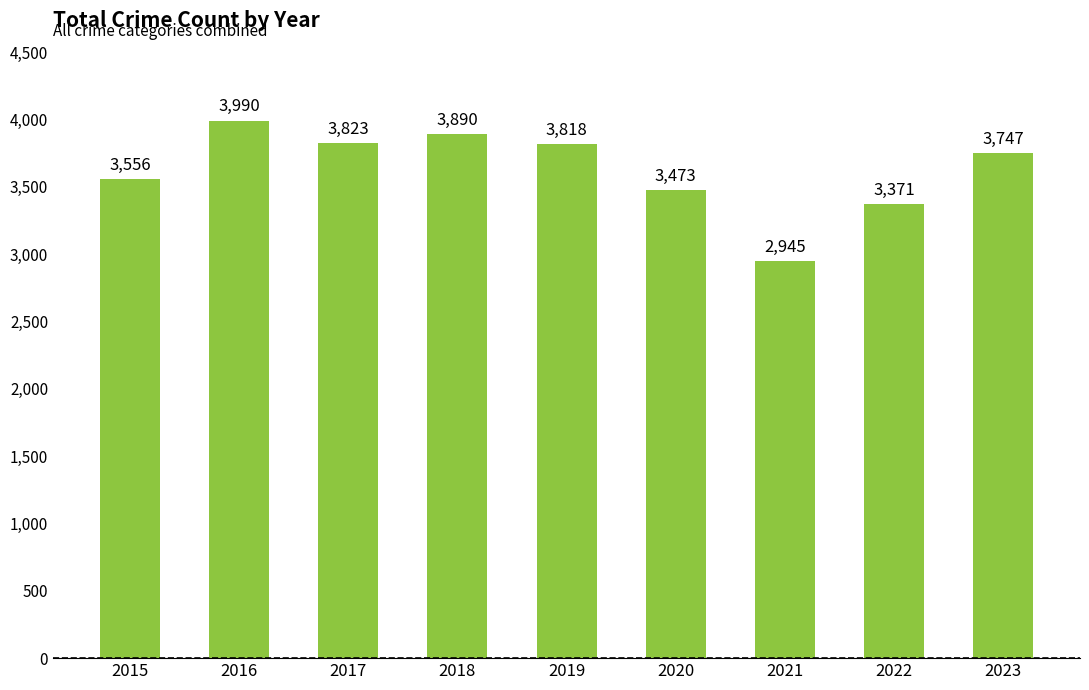

What is the greatest value displayed?

3990